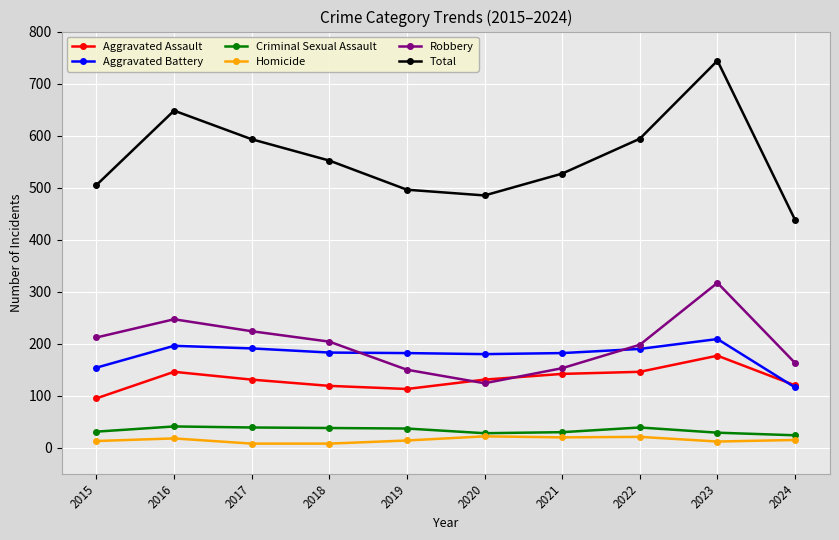

What is the approximate value of Aggravated Assault at 2019?

113